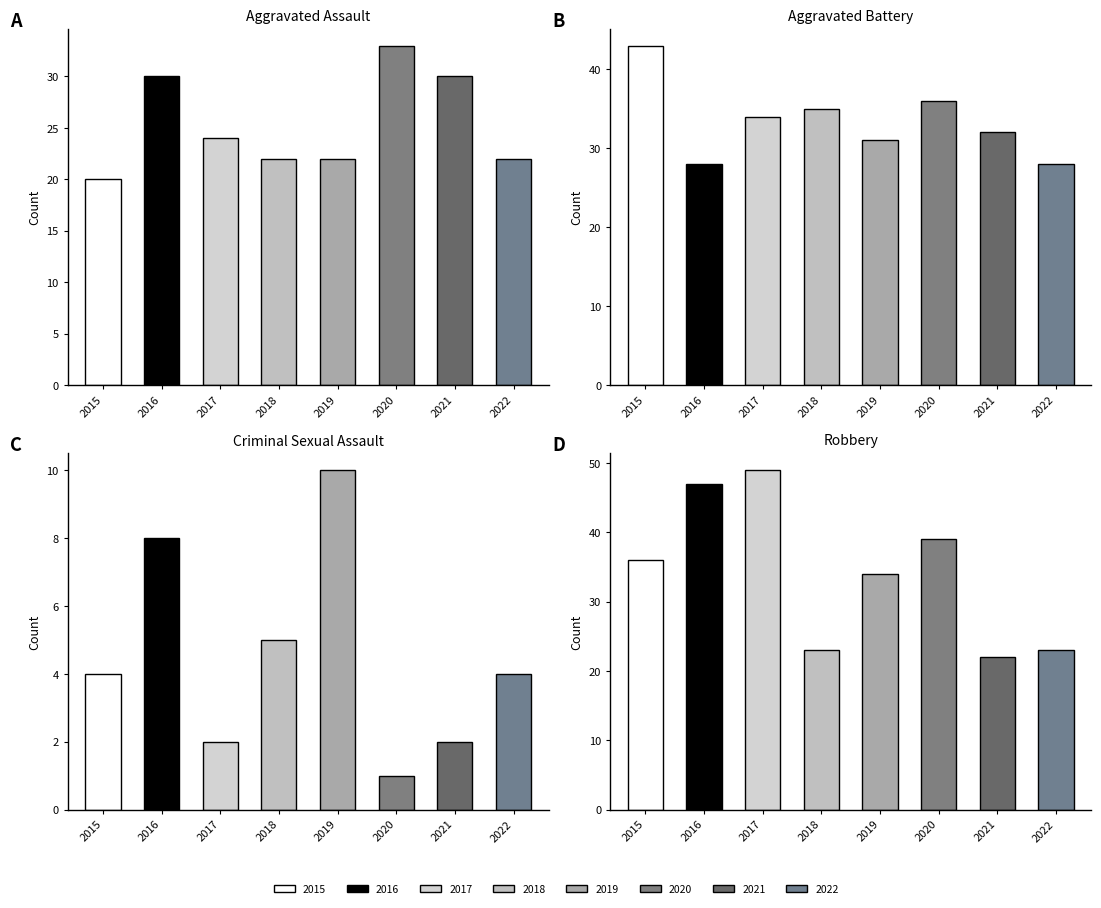

How many data points does each series have?

8